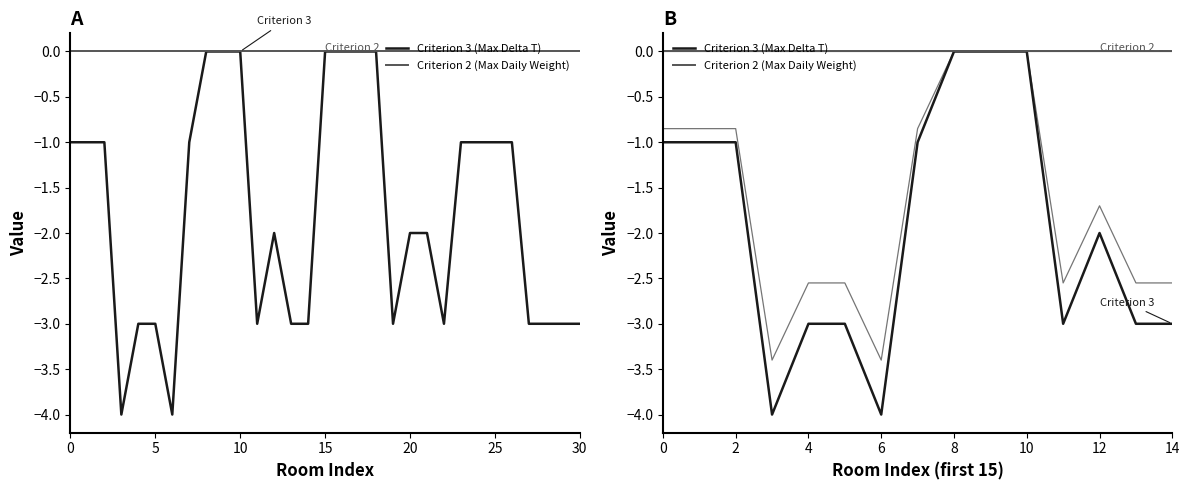

Rank the series by their maximum value, from lowest to highest.

Criterion 3 (Max Delta T), Criterion 2 (Max Daily Weight)